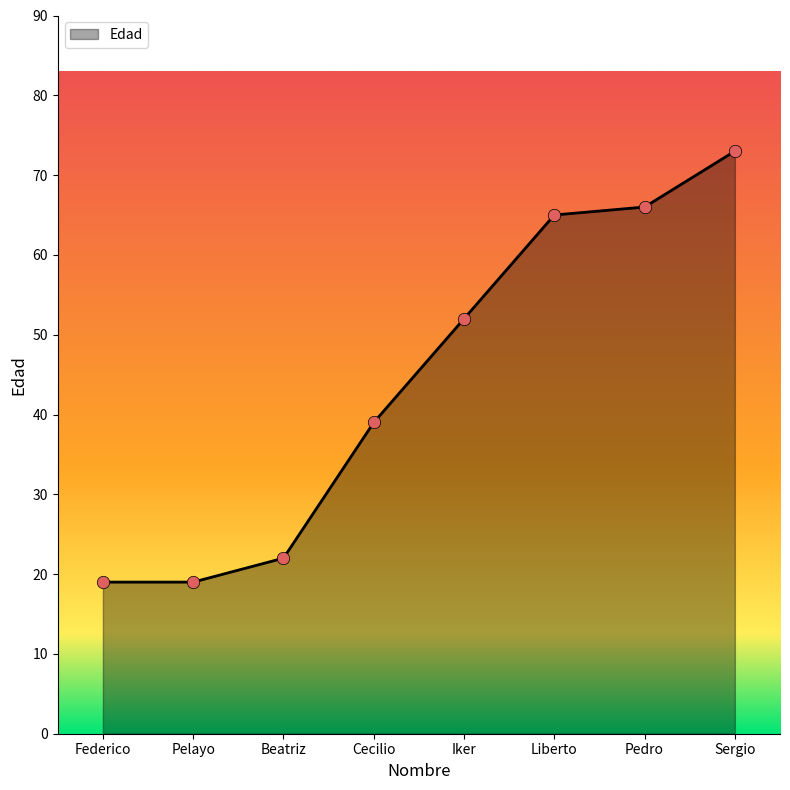

Between Pelayo and Liberto, which is larger?

Liberto